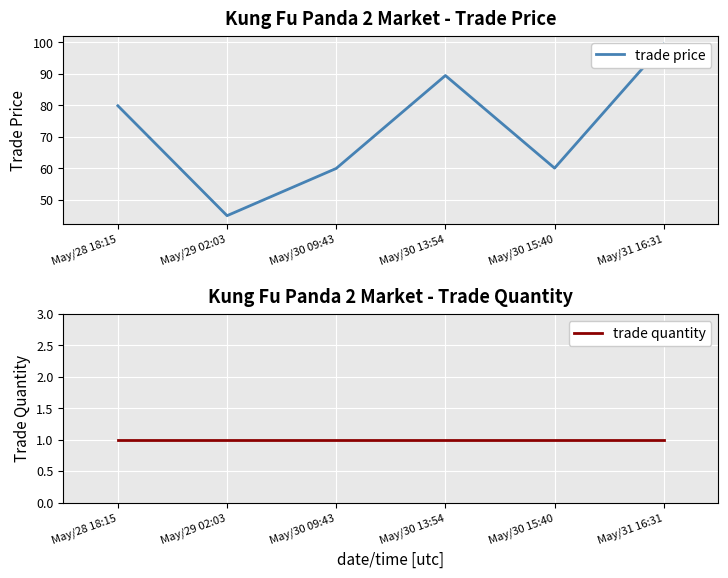

Which category has the lowest value in the trade price series?

May/29 02:03